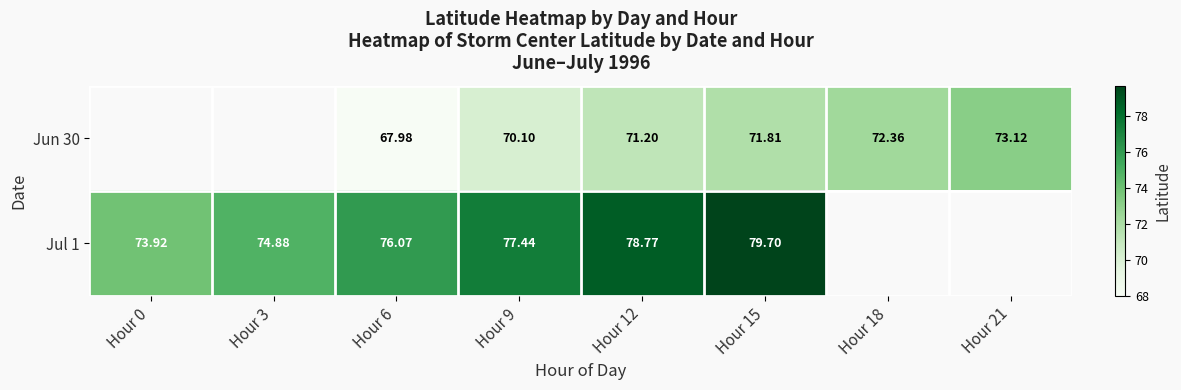

At which category does the chart reach its peak across all series?

Hour 15